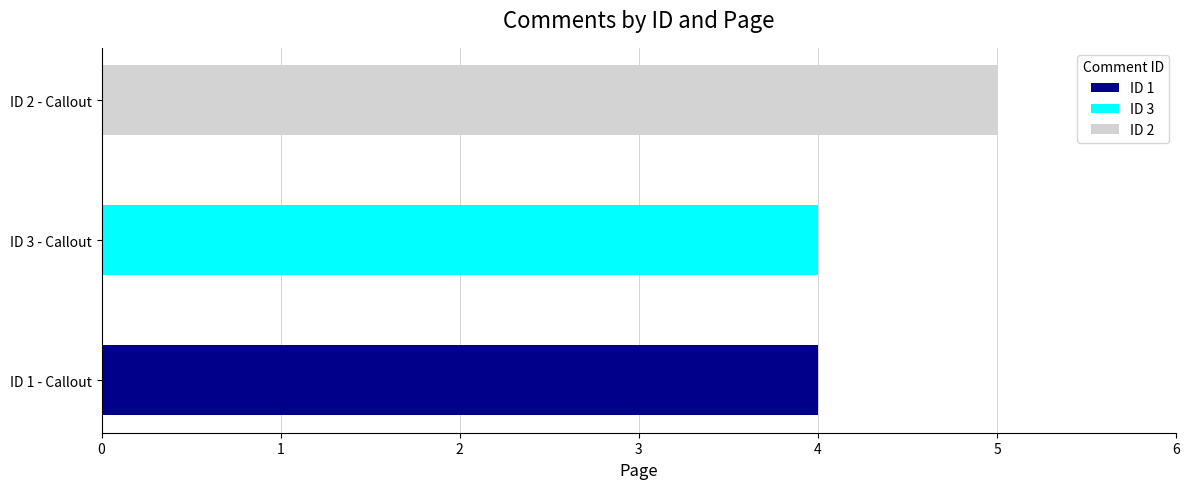

True or false: the data shows 3 at ID 2 - Callout.

False